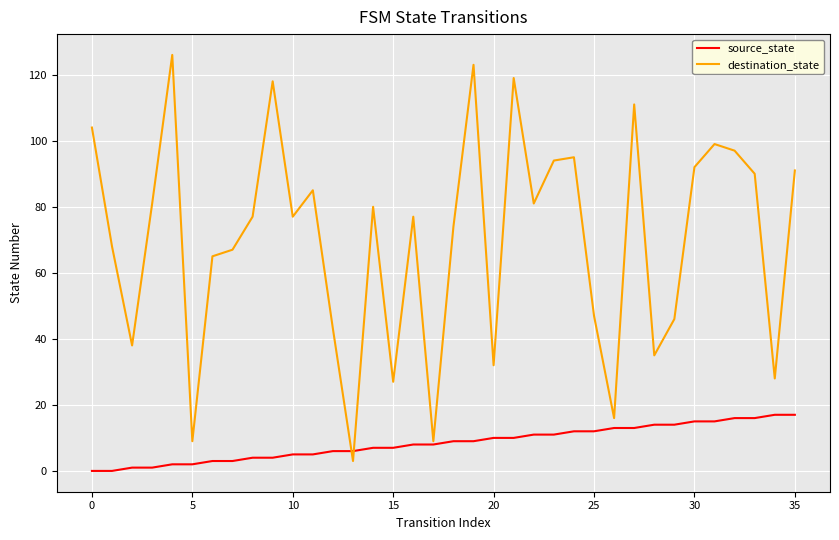

Rank the series by their average value, from highest to lowest.

destination_state, source_state